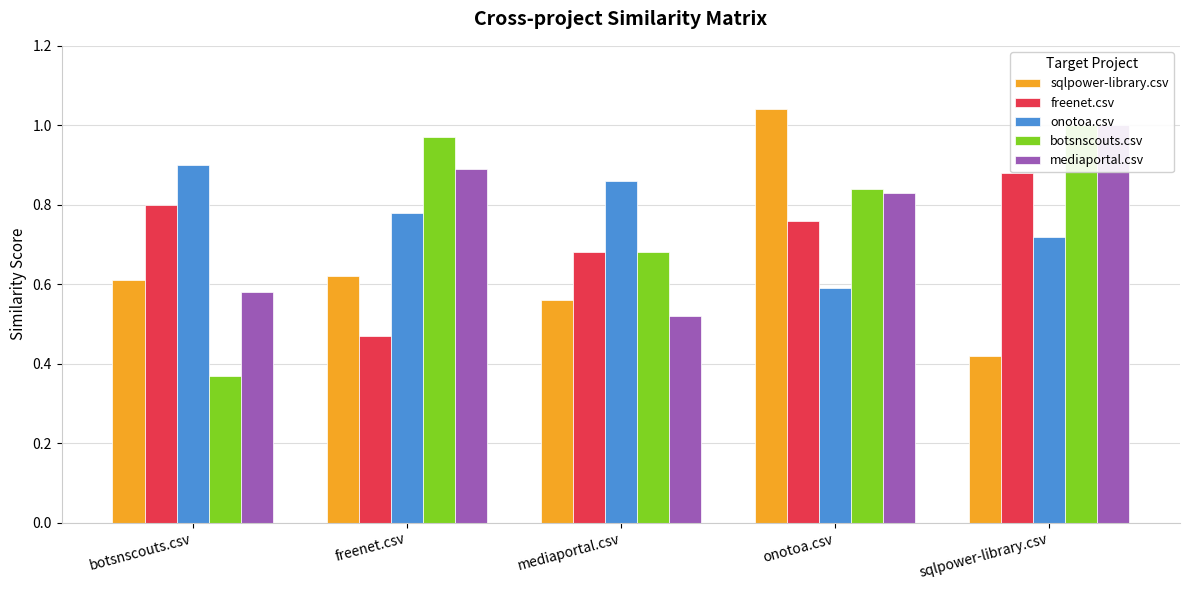

Count the number of categories in the chart.

5